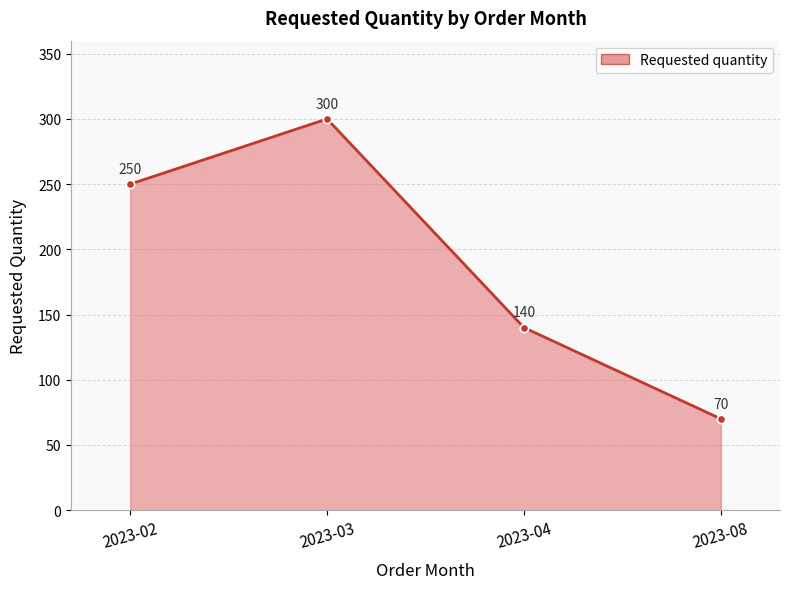

Is it true that the value at 2023-08 is 94?

False